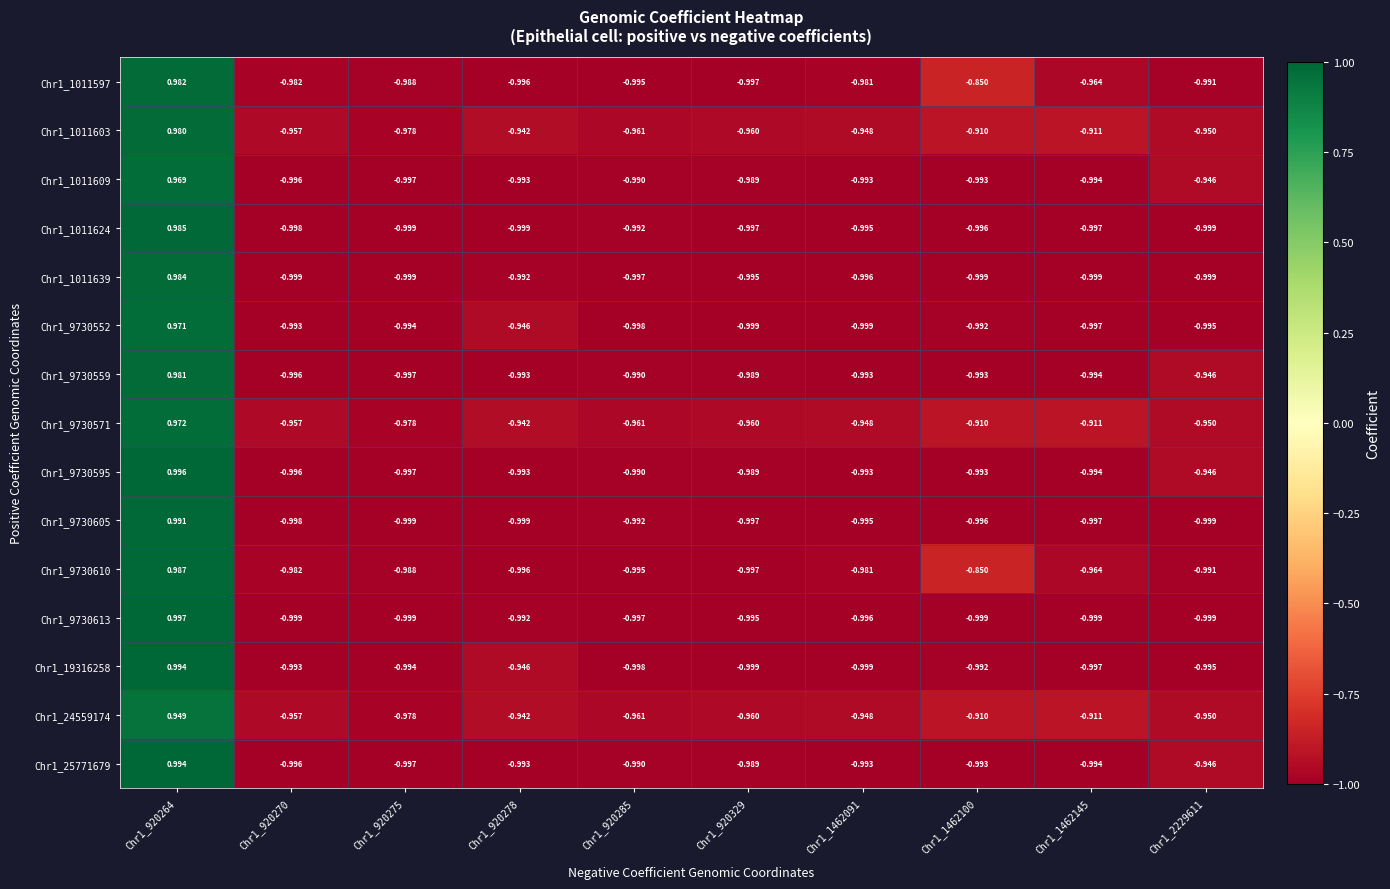

Count the number of categories in the chart.

10